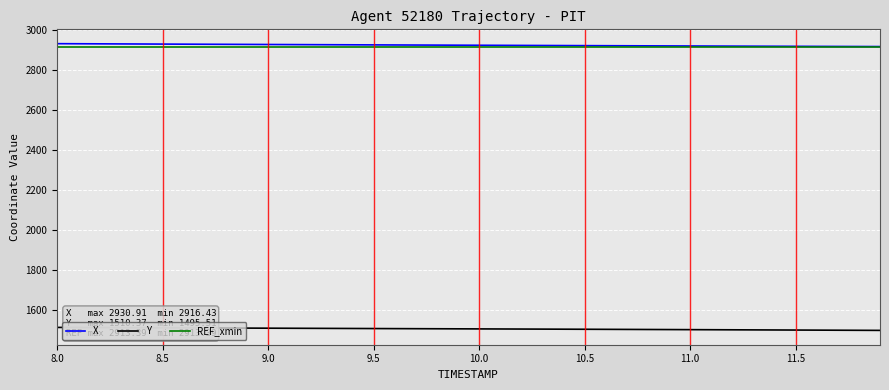

What is the highest value of the X series?

2930.9